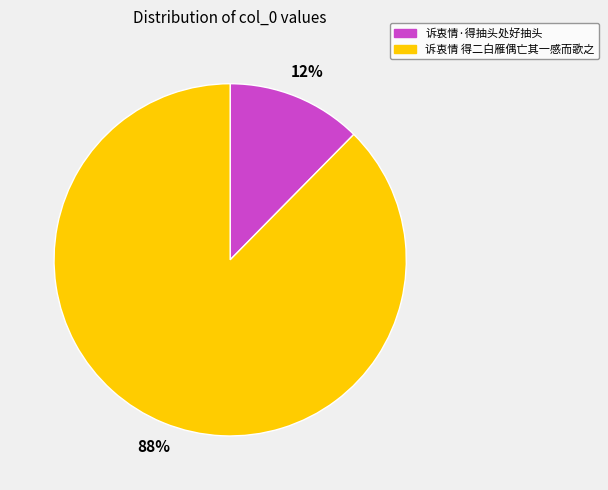

Which has a higher value, 诉衷情·得抽头处好抽头 or 诉衷情 得二白雁偶亡其一感而歌之?

诉衷情 得二白雁偶亡其一感而歌之